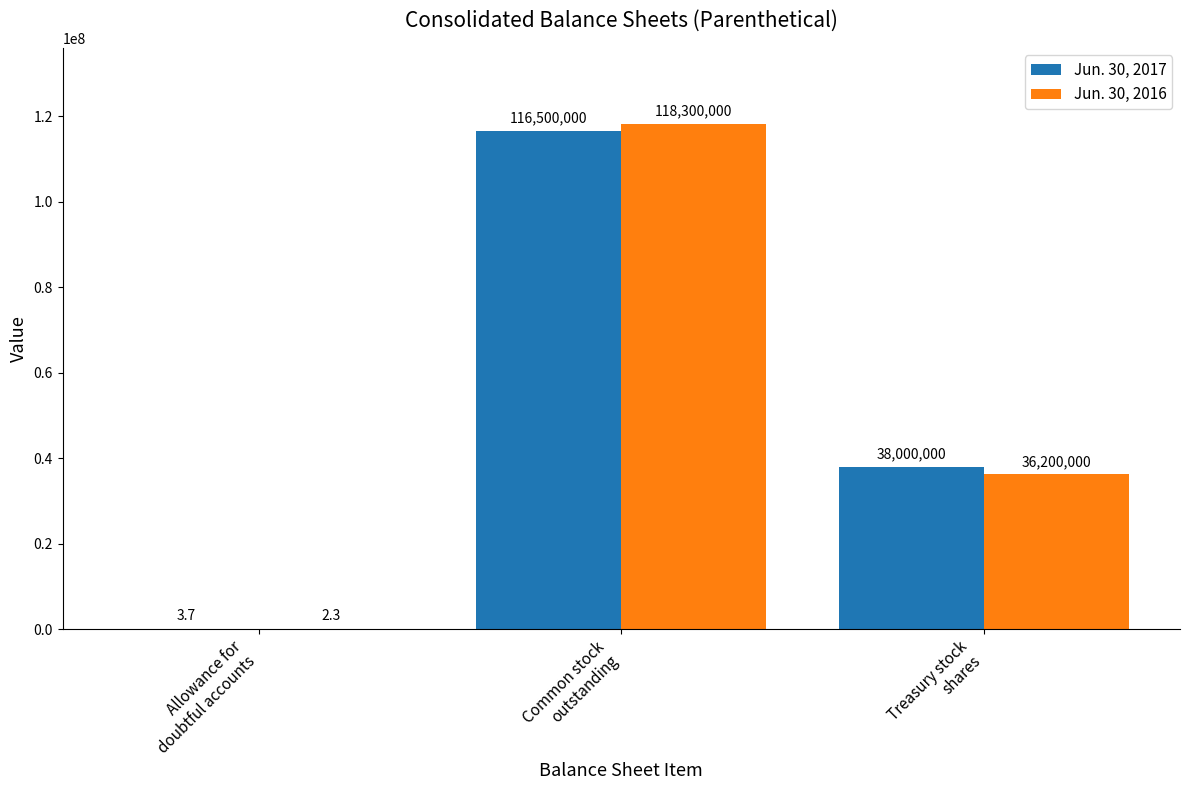

Which series has the largest total across all categories?

Jun. 30, 2017